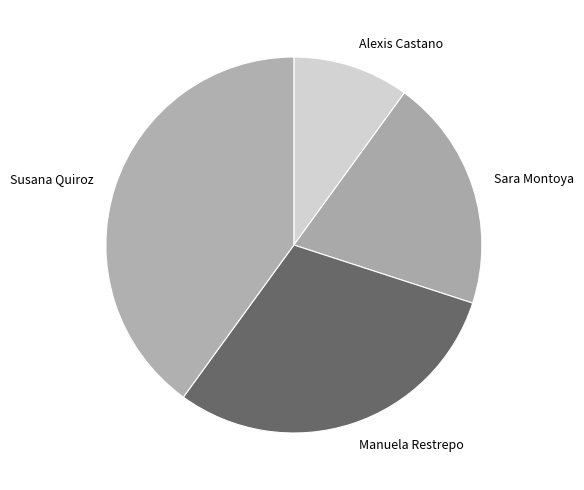

What is the smallest slice in the pie chart?

Alexis Castano